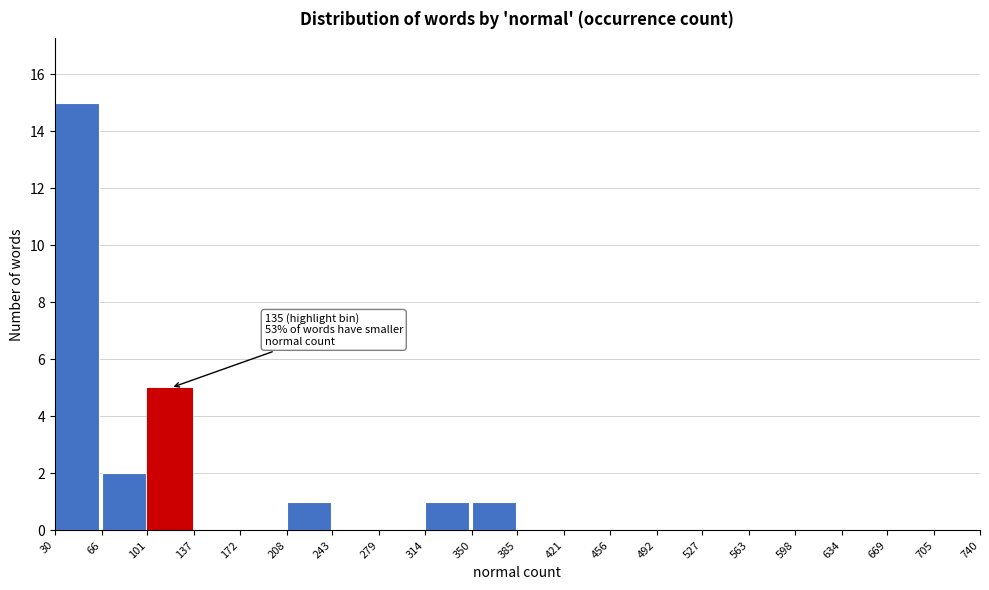

Which range on the x-axis has the tallest bar?

30 to 66